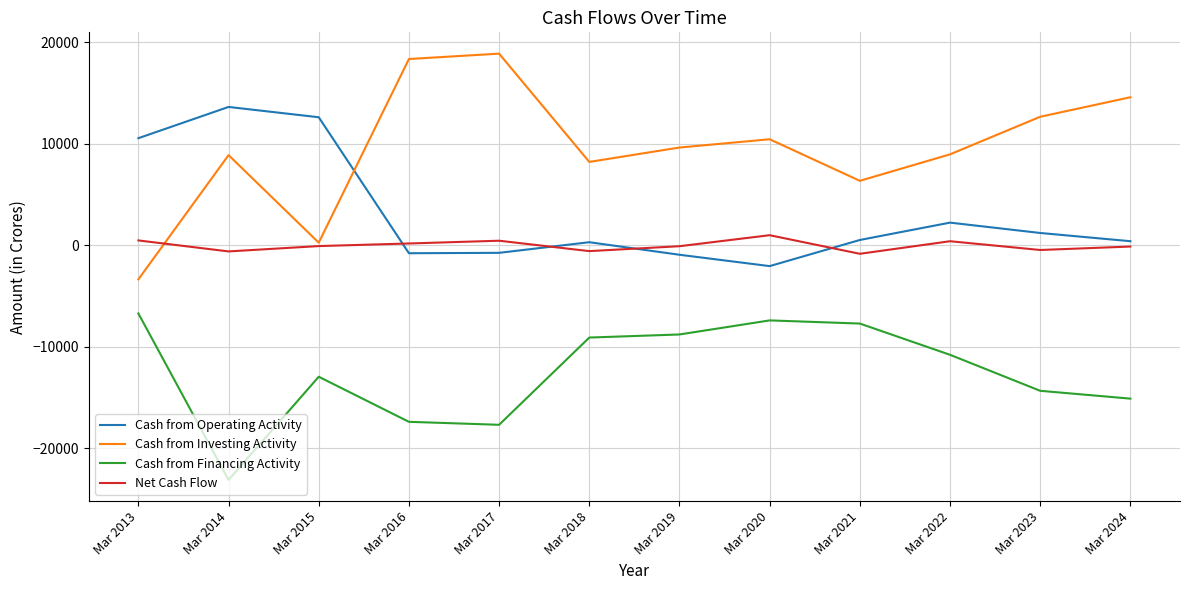

True or false: Cash from Operating Activity has a value of 8214 at Mar 2014.

False